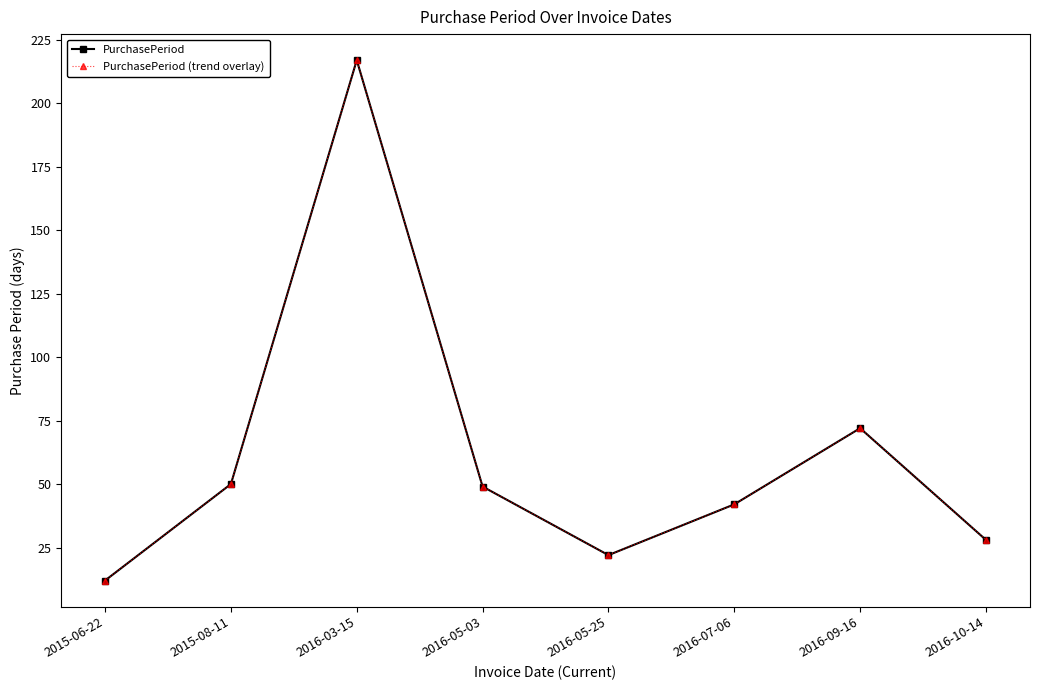

List the series in order of their peak value, lowest first.

PurchasePeriod, PurchasePeriod (trend overlay)